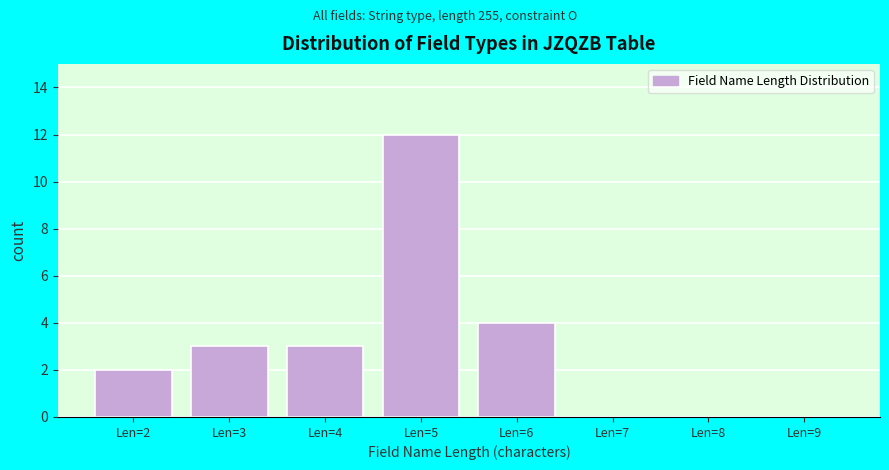

Reading left to right, what are all the values shown in this chart?

Len=2=2	Len=3=3	Len=4=3	Len=5=12	Len=6=4	Len=7=0	Len=8=0	Len=9=0